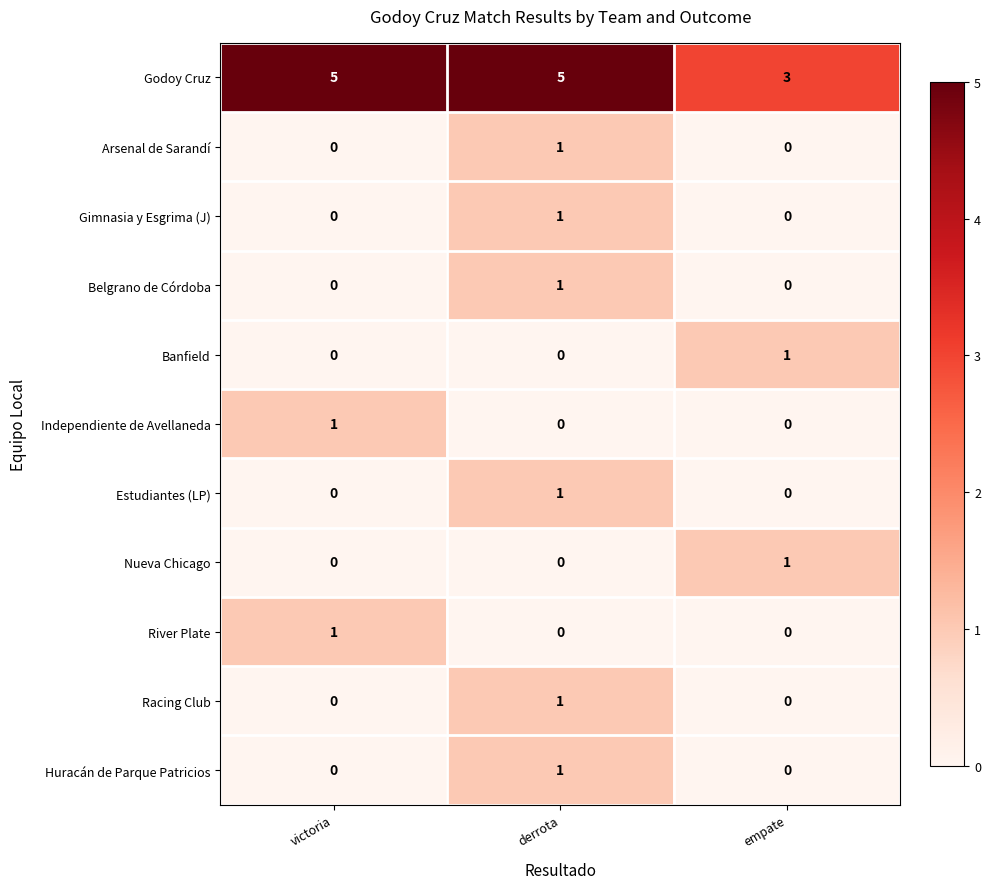

How many Independiente de Avellaneda values are between 0 and 1?

3